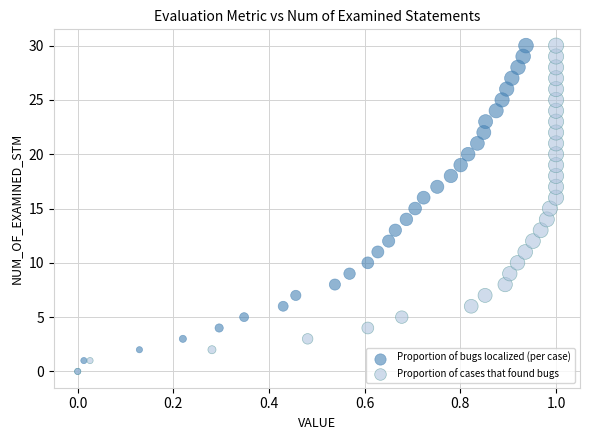

What are all the series names shown in the legend?

Proportion of bugs localized (per case), Proportion of cases that found bugs